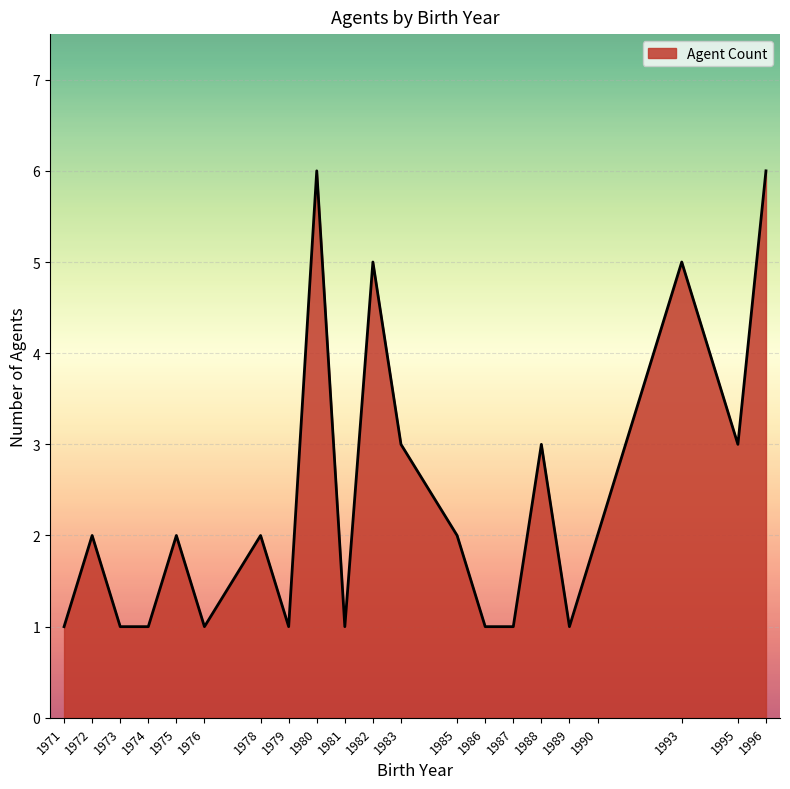

Is it true that the value at 1972 is 3?

False